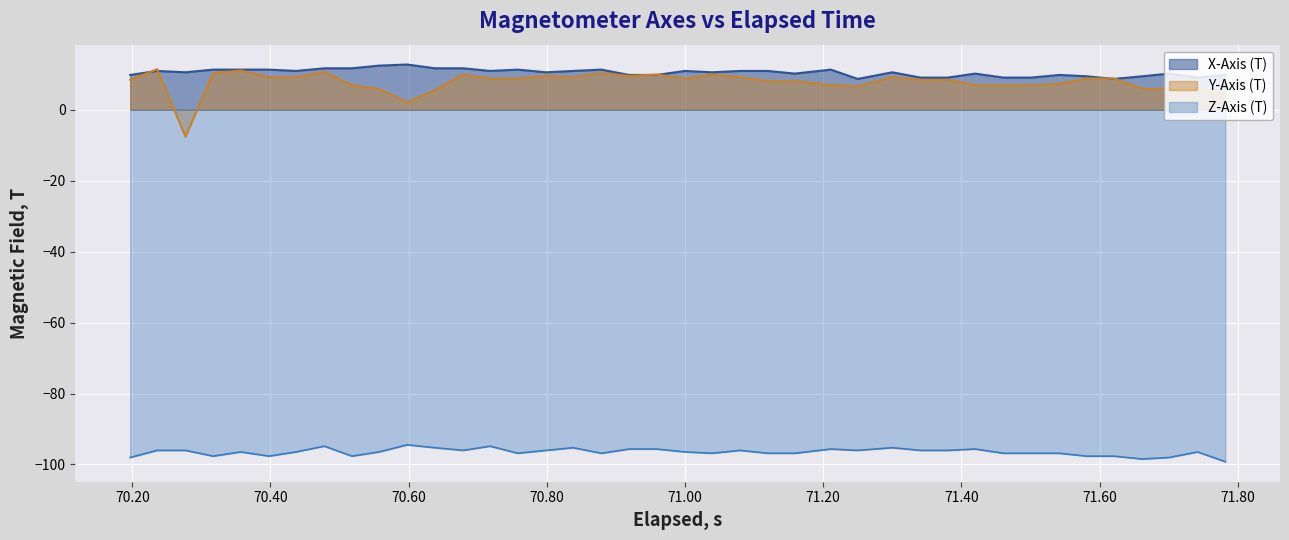

What is the sum of all Z-Axis (T) values?

-3859.7